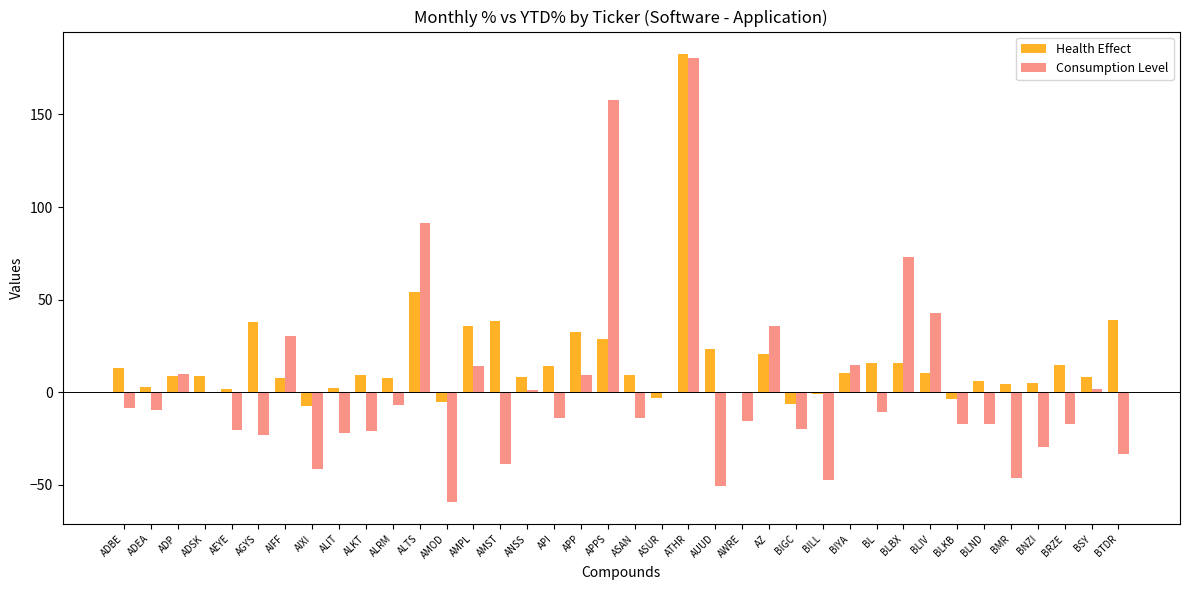

Which series changed the most between ADBE and AIXI?

Consumption Level